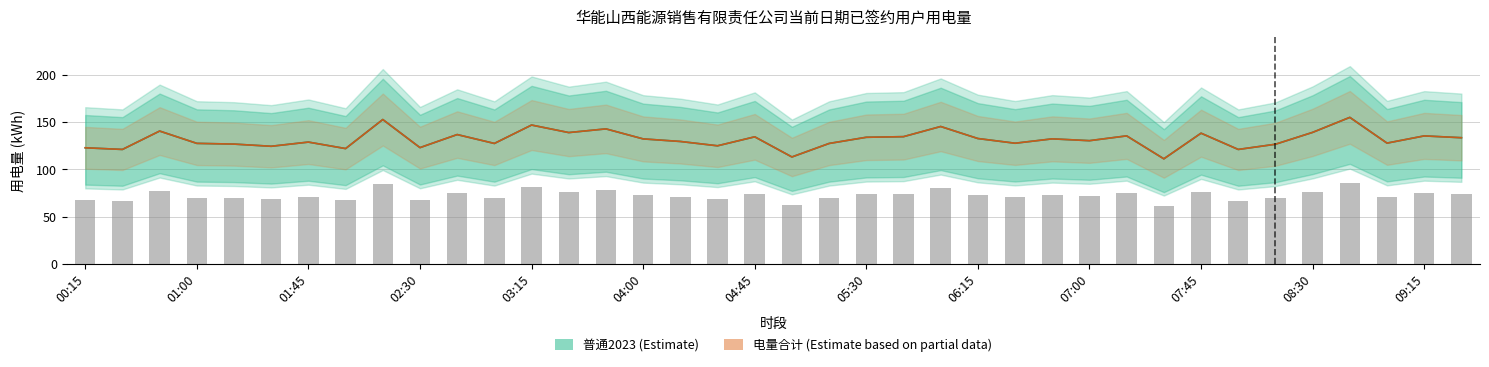

Which series has the widest spread of values?

普通2023 (Estimate)